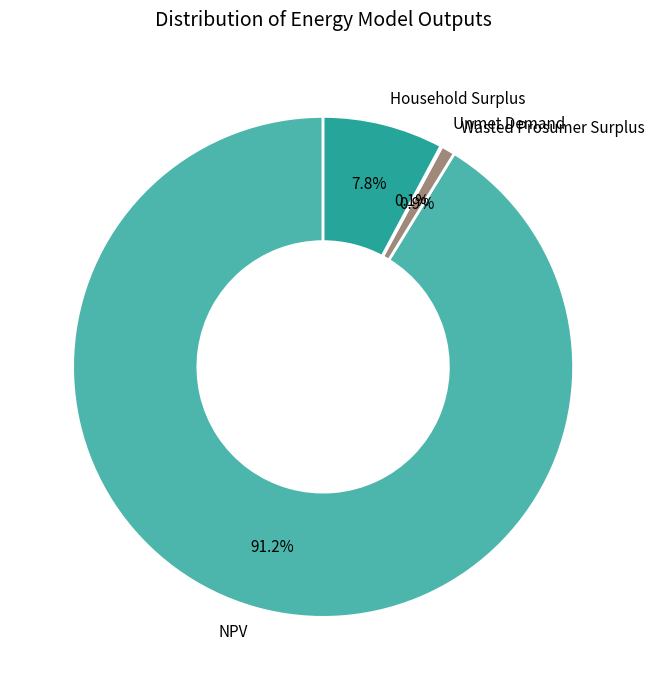

Is the sum of NPV and Wasted Prosumer Surplus greater than half?

Yes